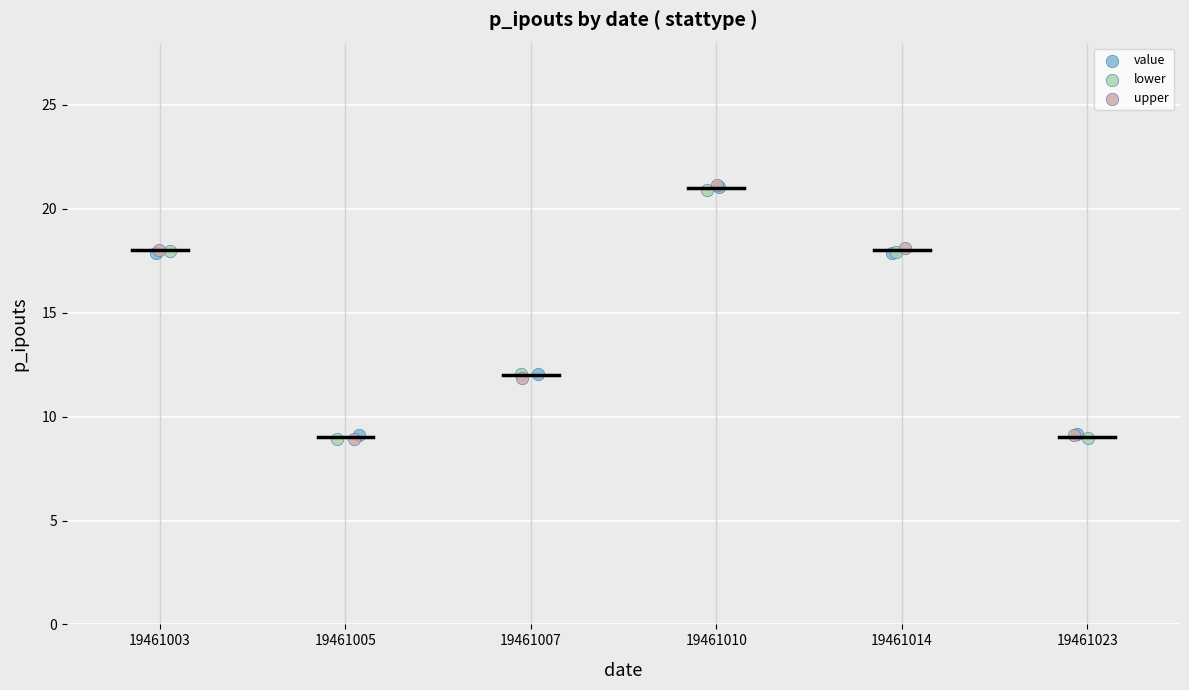

Which series has the widest spread of Y values?

upper